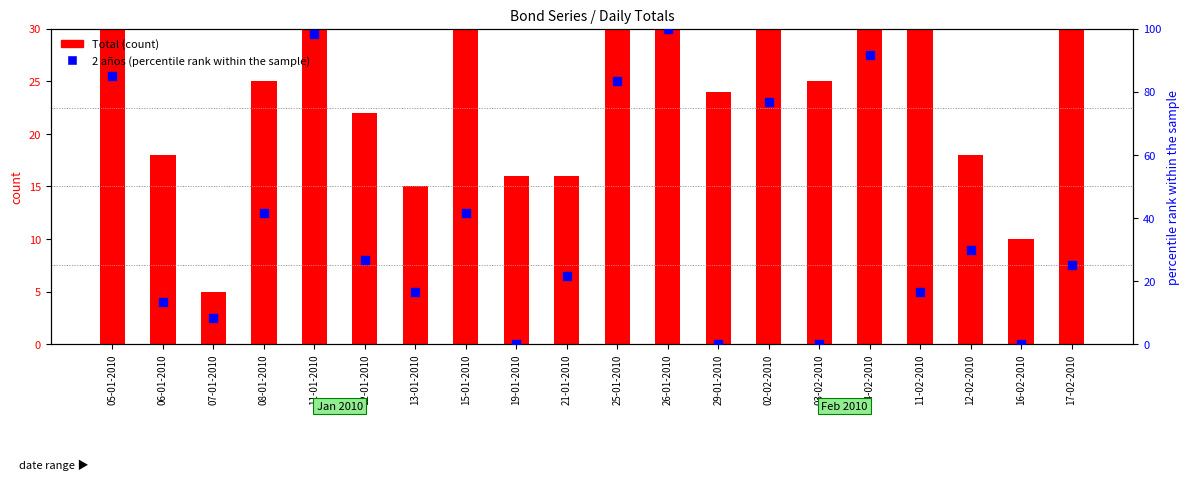

Which series has the widest spread of Y values?

2 años (scaled %)